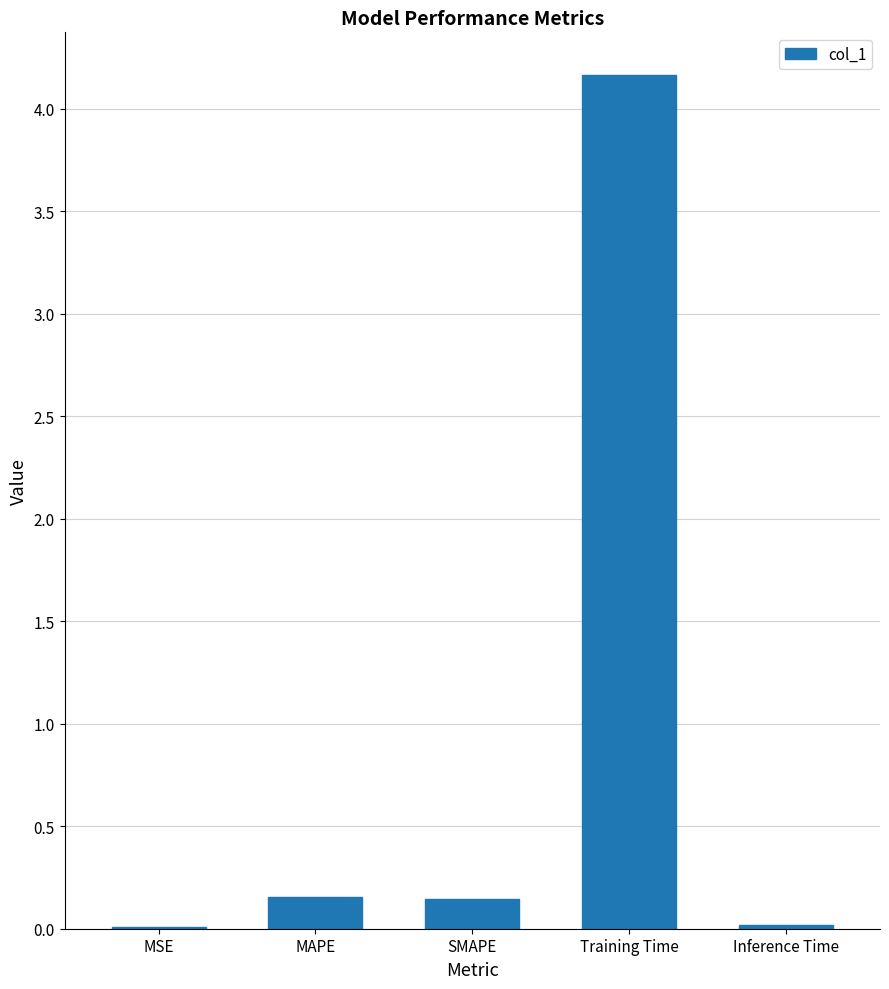

True or false: the data shows 0.0 at MSE.

True